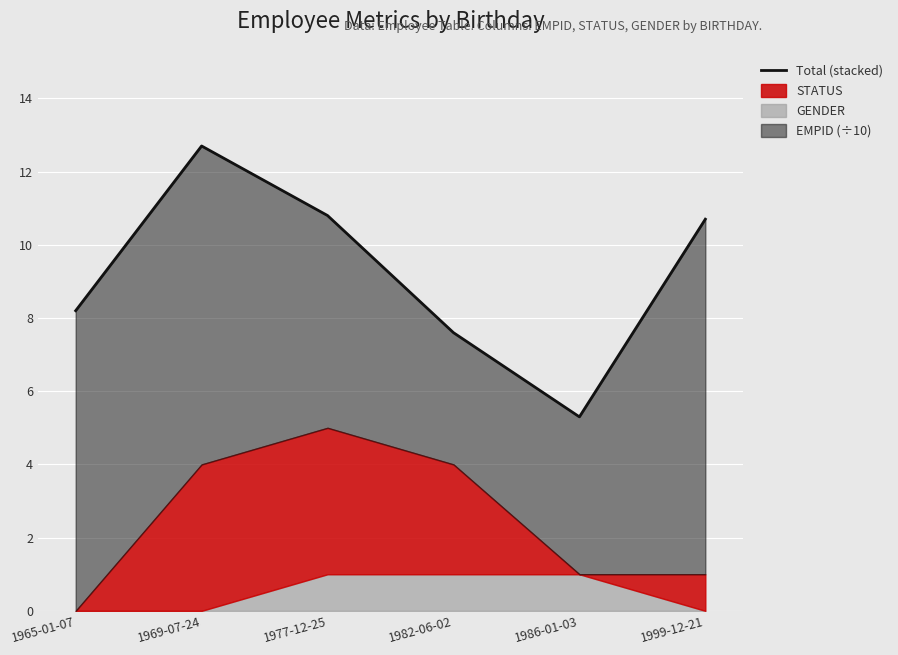

What is the greatest value displayed?

12.7